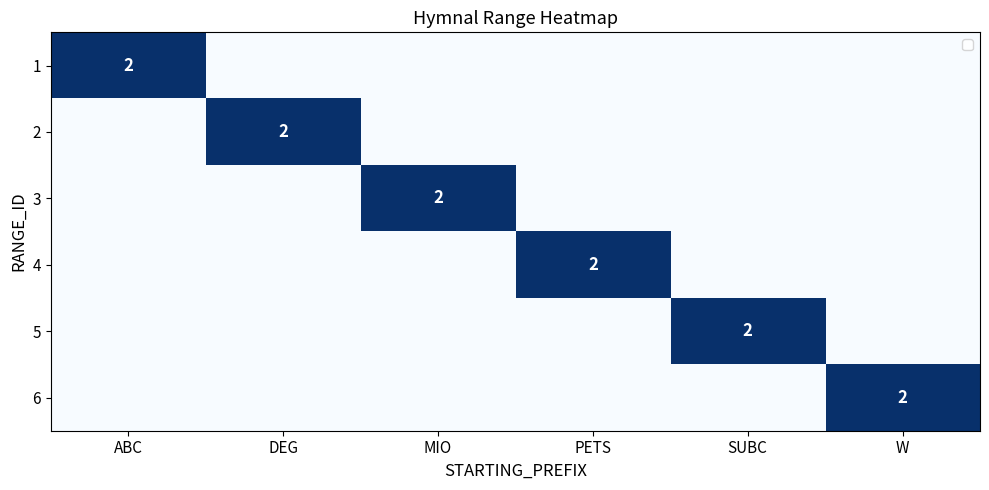

What is the difference between the 4 values at MIO and PETS?

2